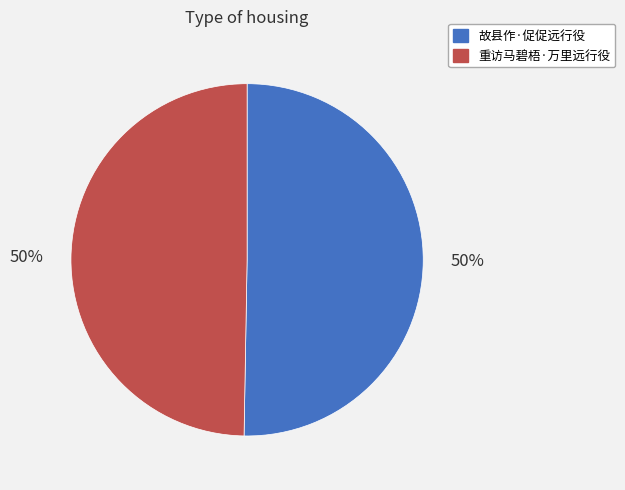

How many slices are in this pie chart?

2